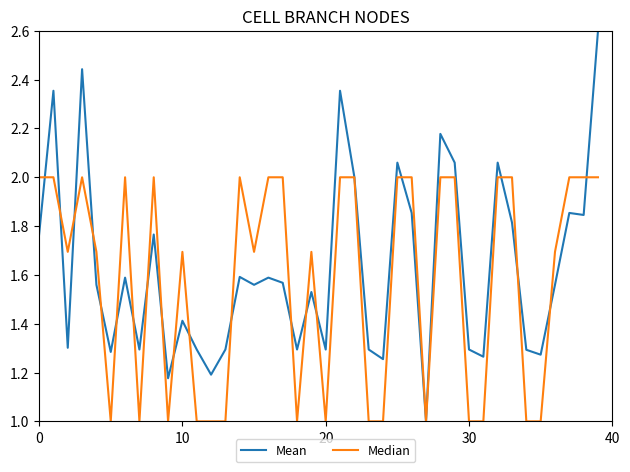

Rank the series by their maximum value, from highest to lowest.

Mean, Median